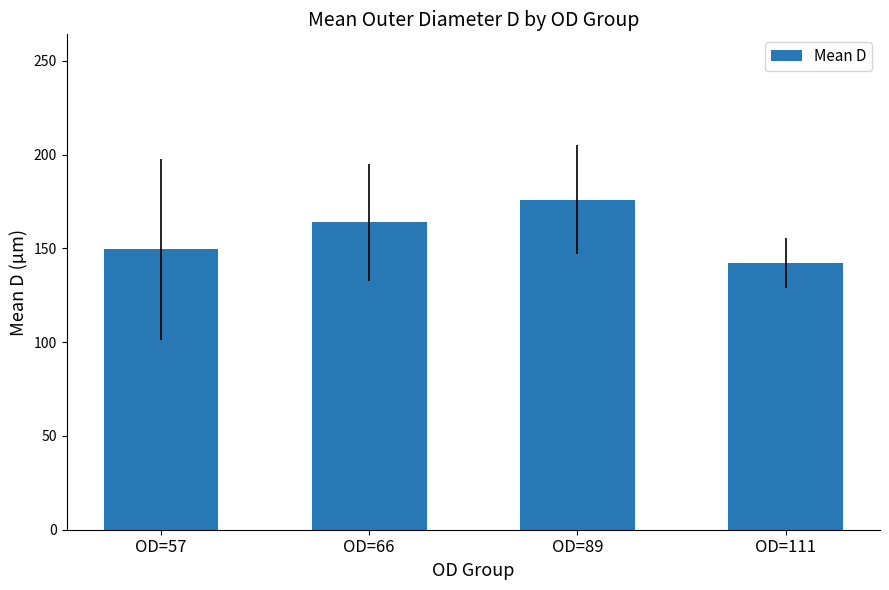

Where does the data first go above 163?

OD=66